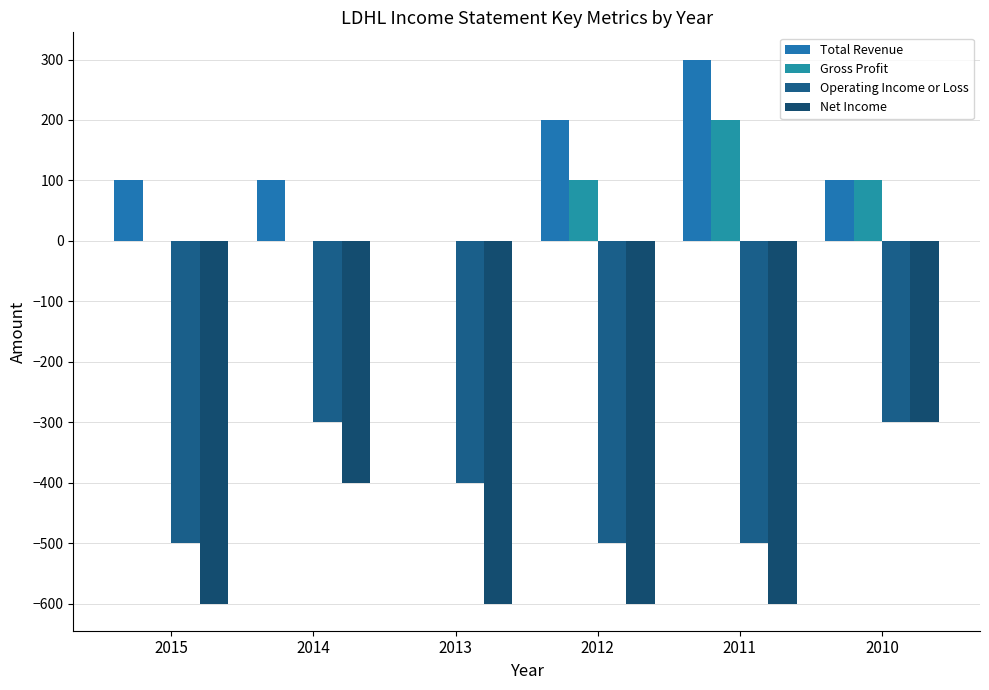

Which has a higher value, 2014 or 2015?

2014